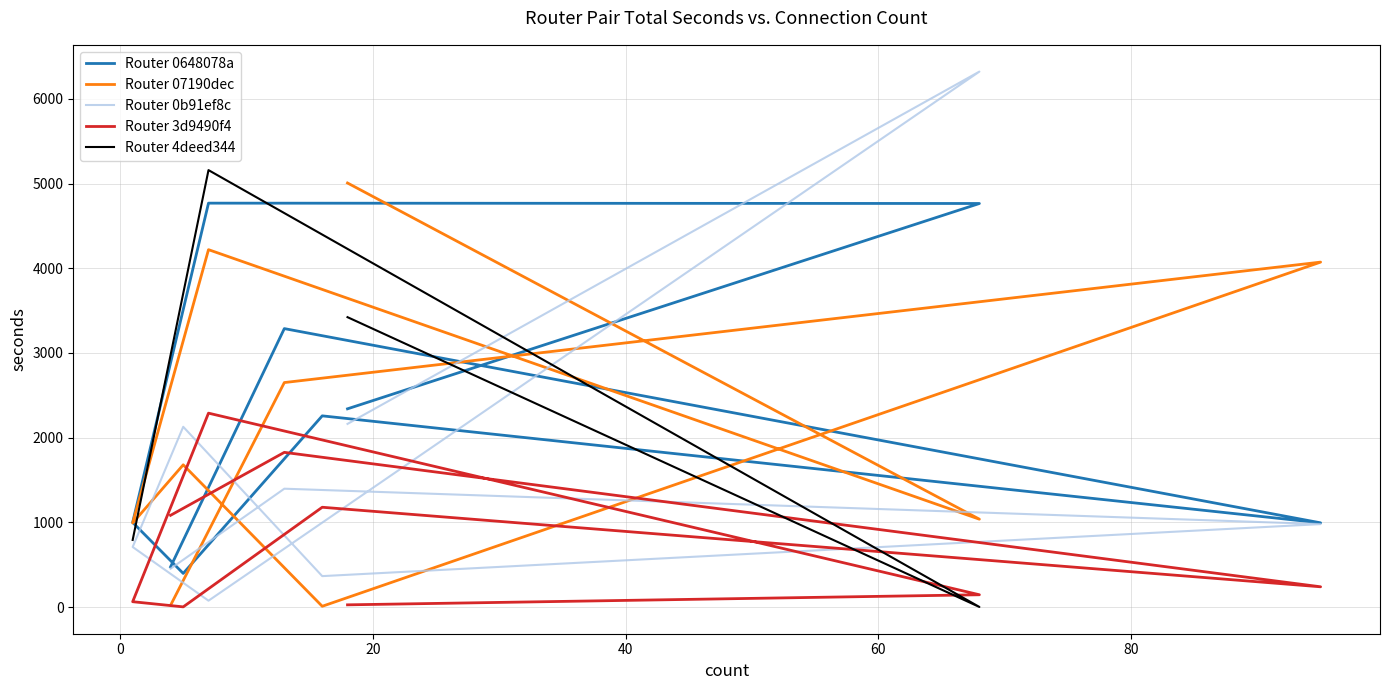

What is the label of the 4th point from the left?

1